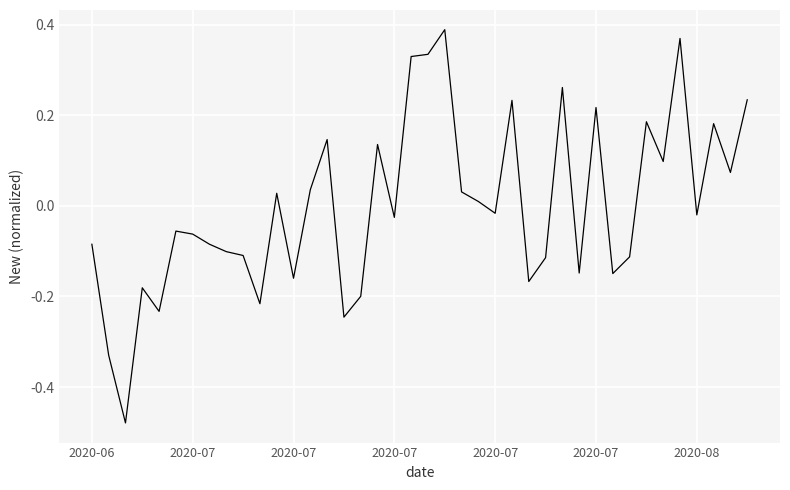

How many distinct data groups are displayed?

1